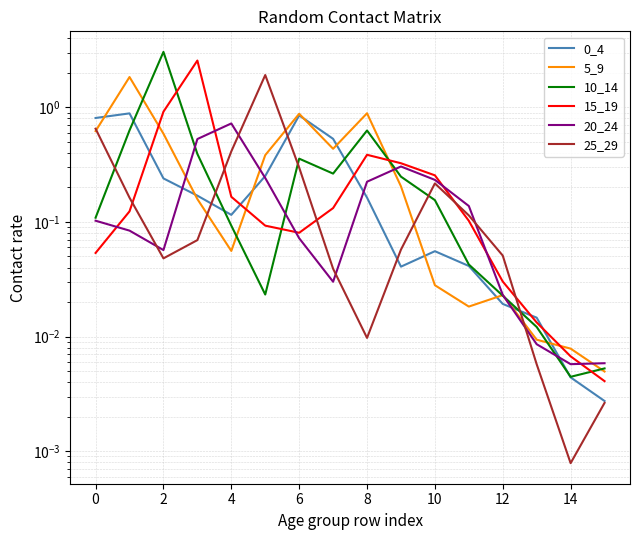

Where is the first local minimum for 20_24?

2